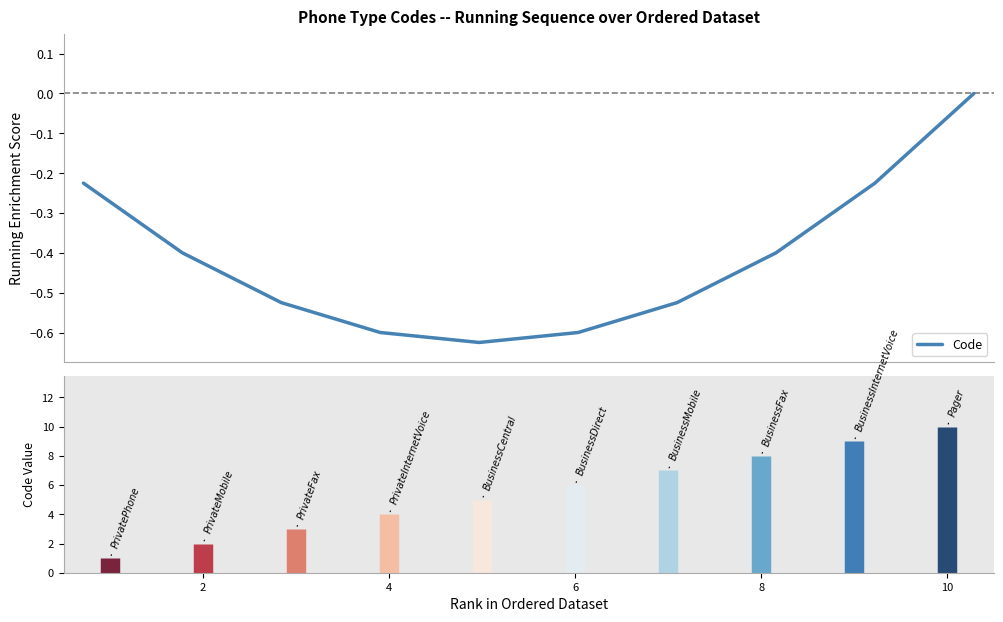

What is the difference between the maximum and minimum values?

0.6